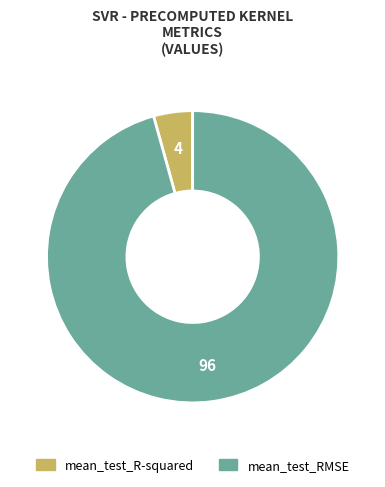

Which has a higher value, mean_test_RMSE or mean_test_R-squared?

mean_test_RMSE